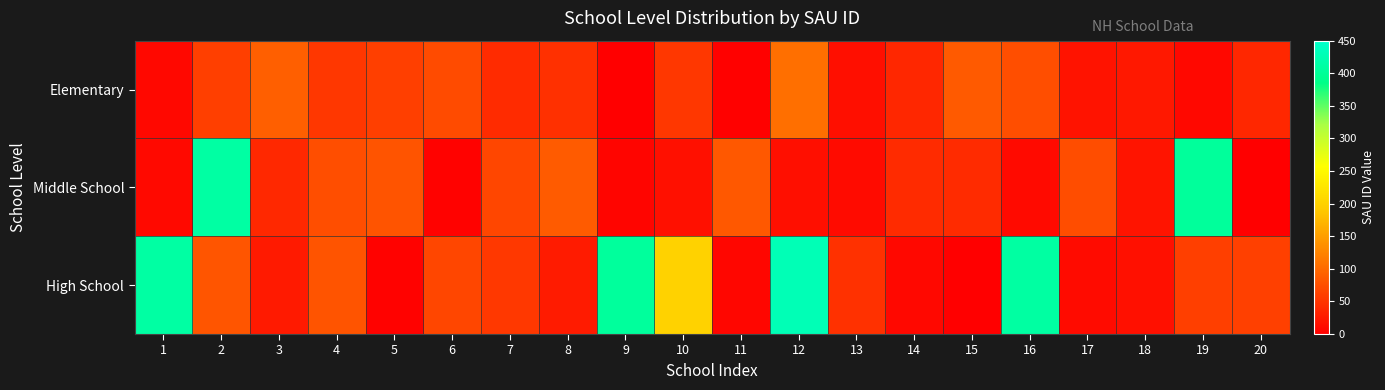

Rank the series by their average value, from lowest to highest.

Elementary, Middle School, High School